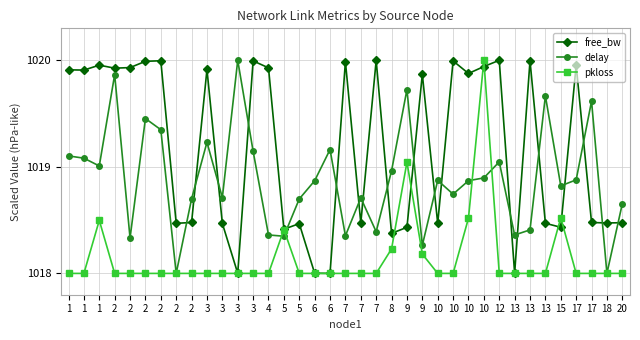

True or false: free_bw and pkloss intersect in this chart.

True